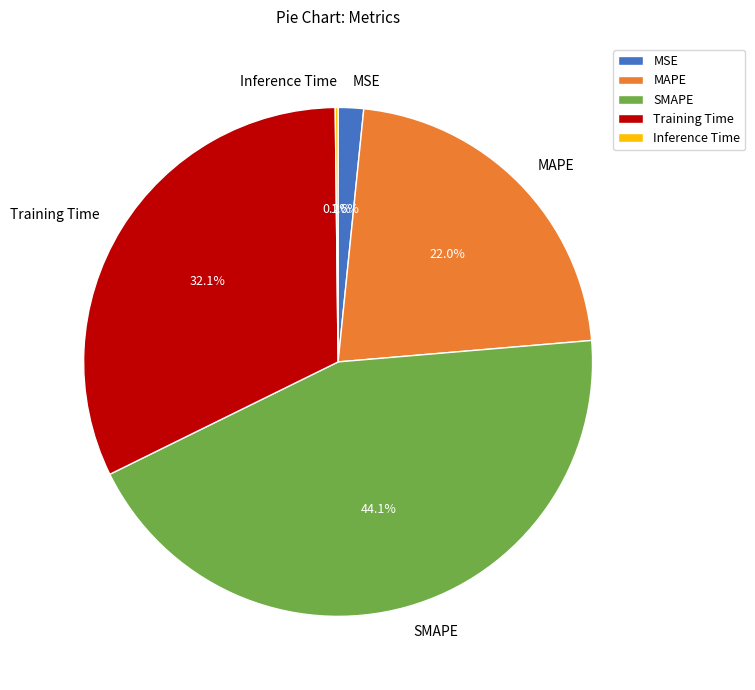

What is the largest slice in the pie chart?

SMAPE